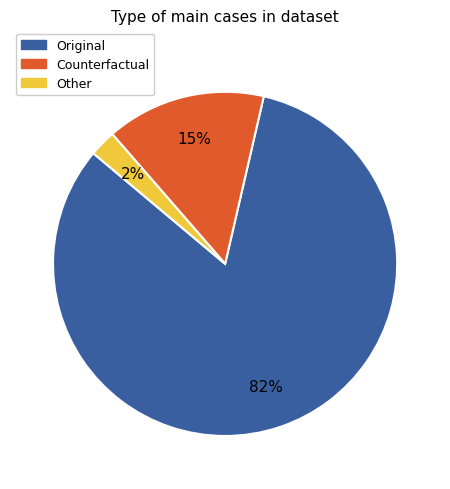

True or false: Counterfactual accounts for 23% of the total.

False